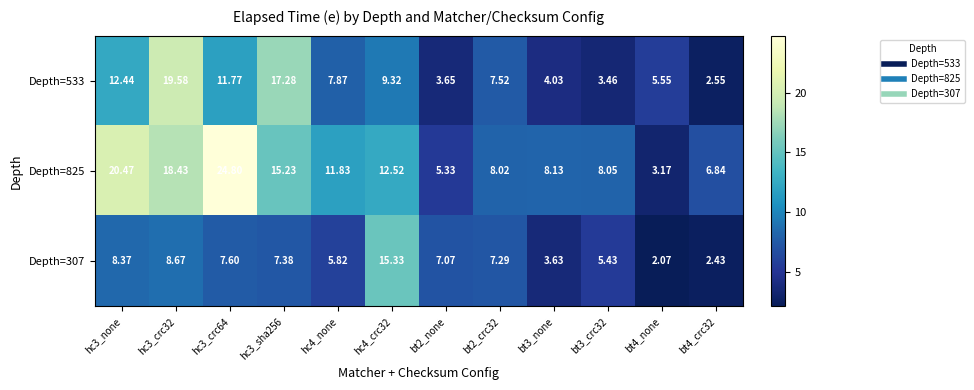

Is the value of Depth=307 at bt2_crc32 greater than the value of Depth=825 at bt4_crc32?

Yes